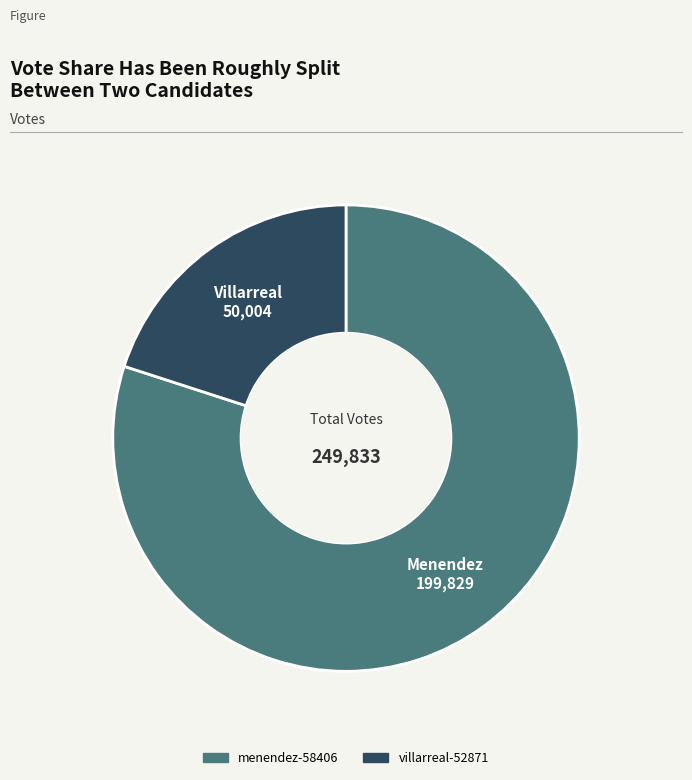

Rank the categories by value from highest to lowest.

menendez-58406, villarreal-52871